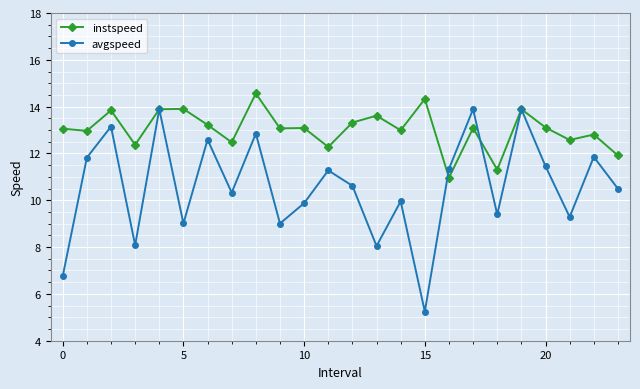

At how many categories does at least one series exceed 6?

24